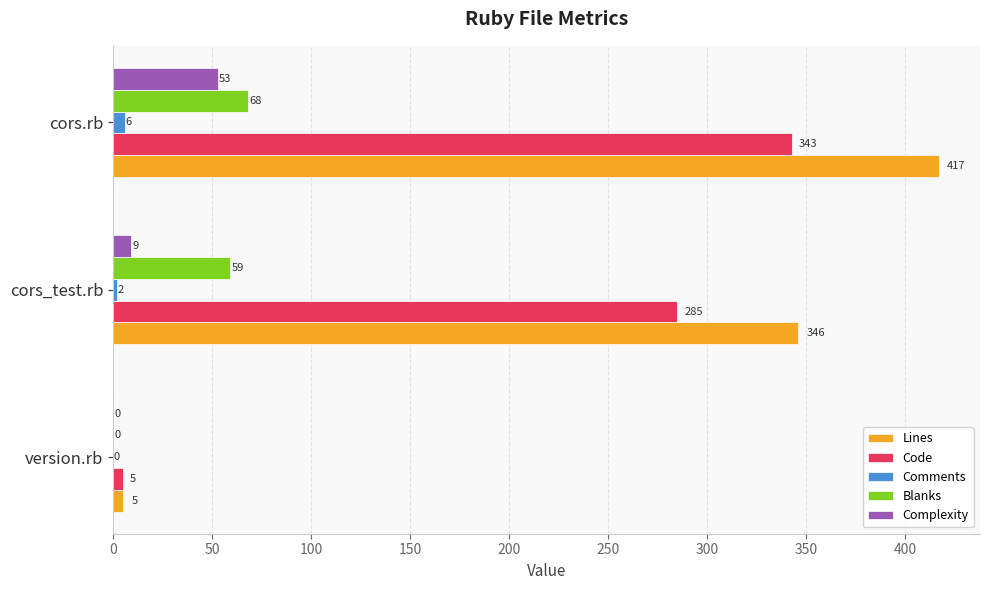

Which series has the largest total across all categories?

Lines